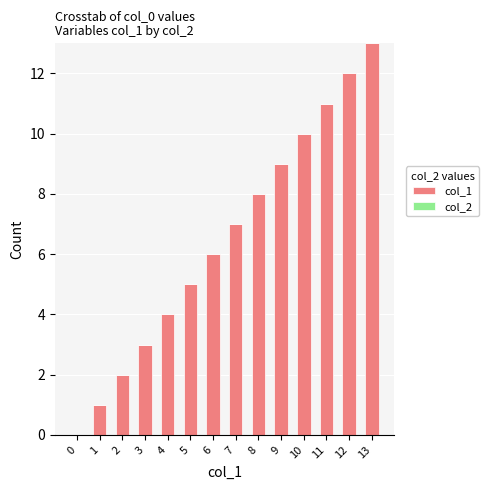

What is the maximum value shown in the chart?

13